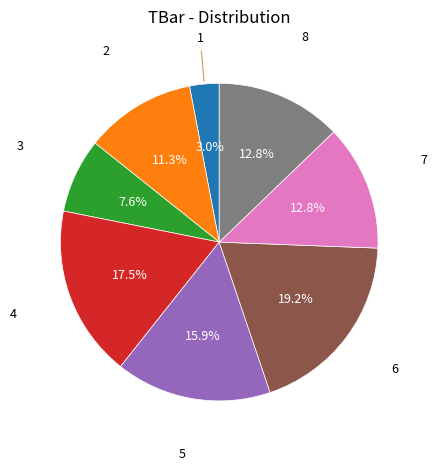

How many slices are in this pie chart?

8